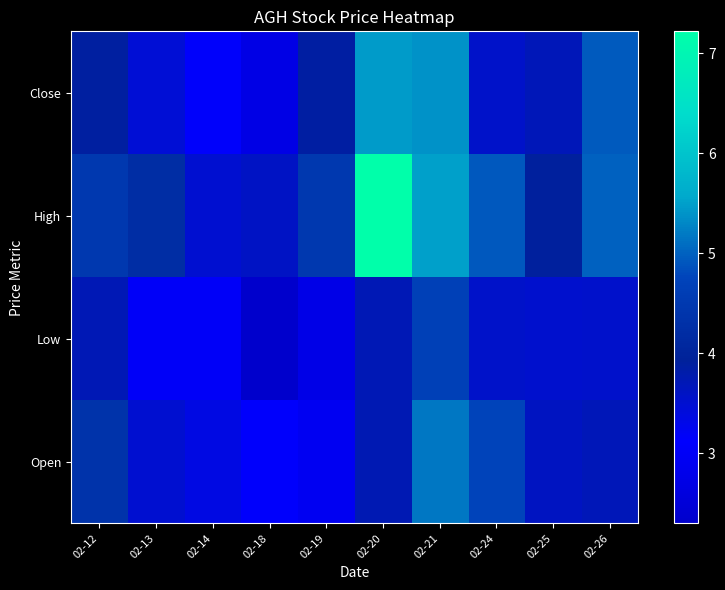

Which series has the largest total across all categories?

High